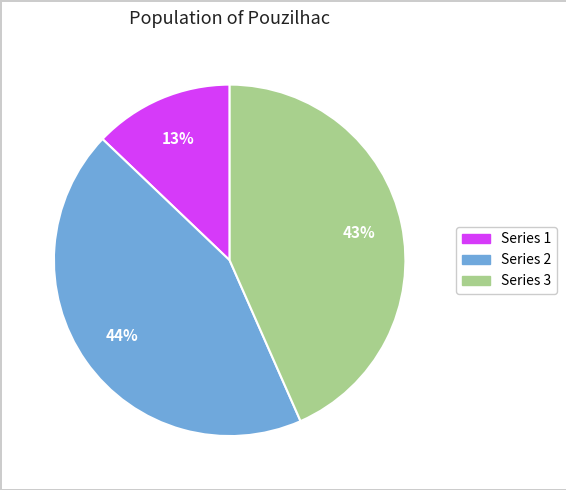

Does any single category account for the majority?

No